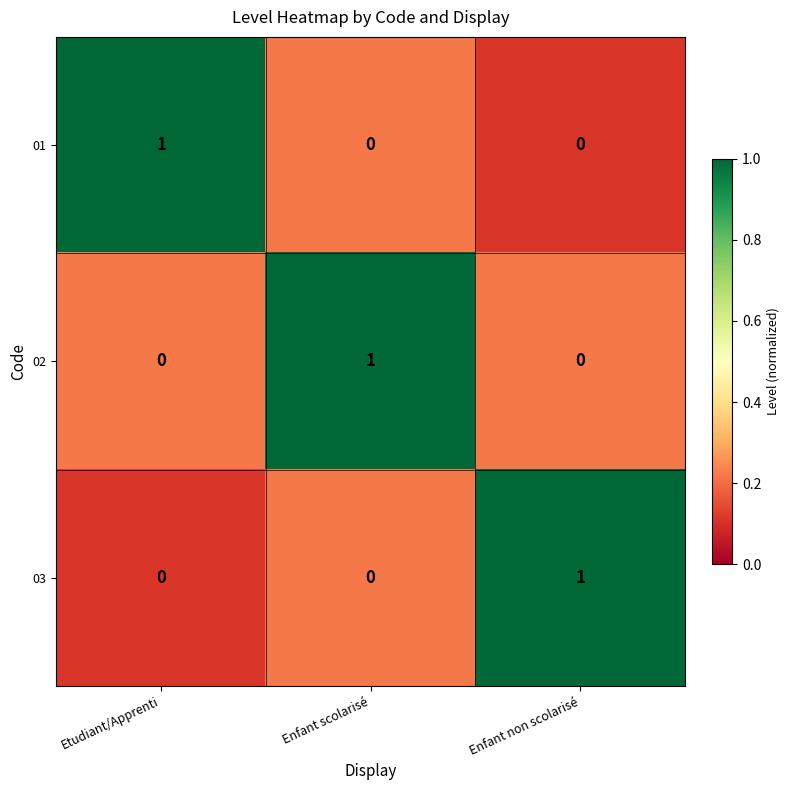

At which label does 03 reach its peak?

Enfant non scolarisé